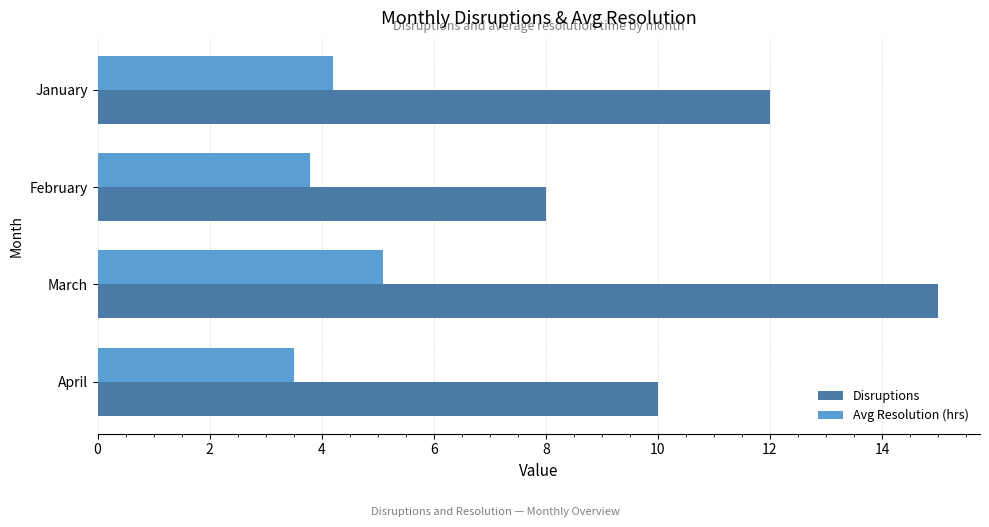

Rank the series by their average value, from highest to lowest.

Disruptions, Avg Resolution (hrs)